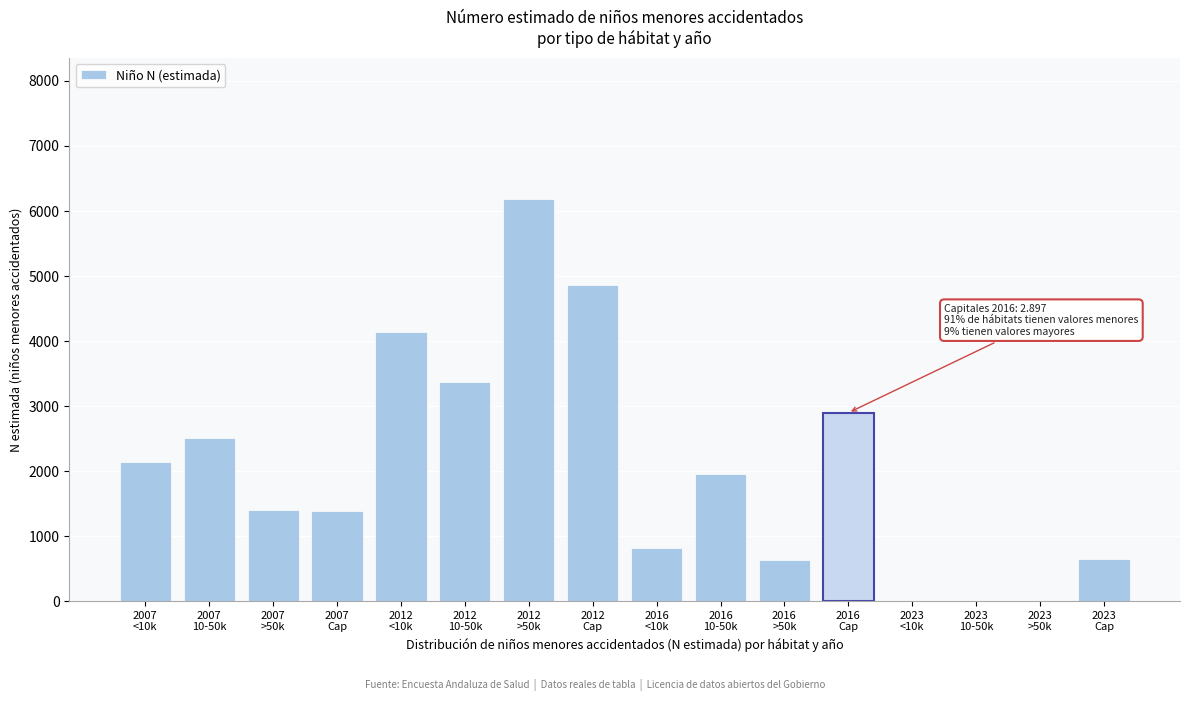

What is the greatest value displayed?

6190